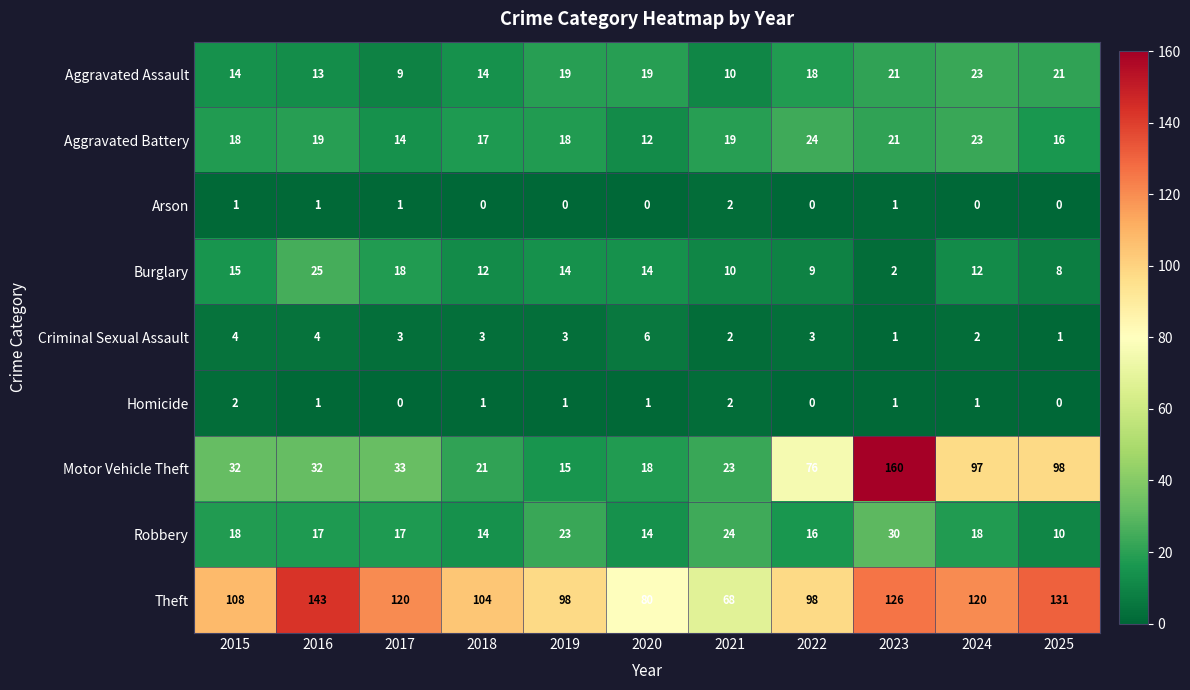

At how many categories does at least one series exceed 60?

11